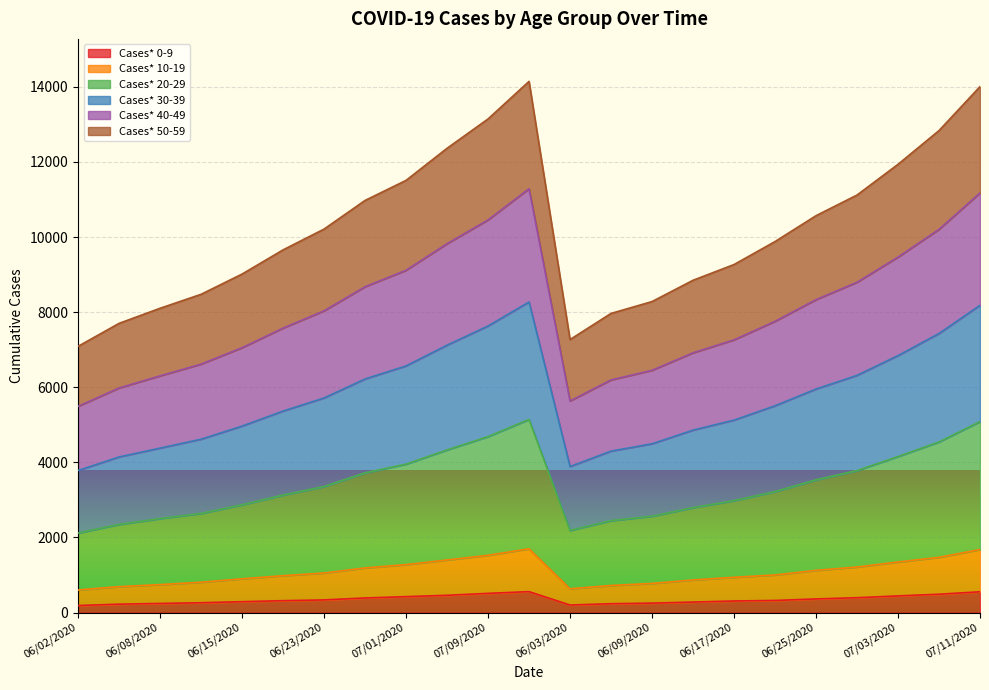

What is the difference between the highest and lowest values at 06/09/2020?

8031